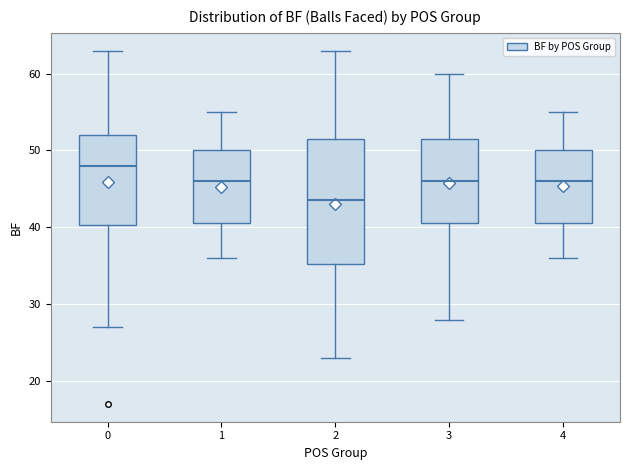

Where does the lower whisker of the box at x = 3 end on the y-axis? The values are not printed on the chart, so give them approximately, as read against the axis.

28